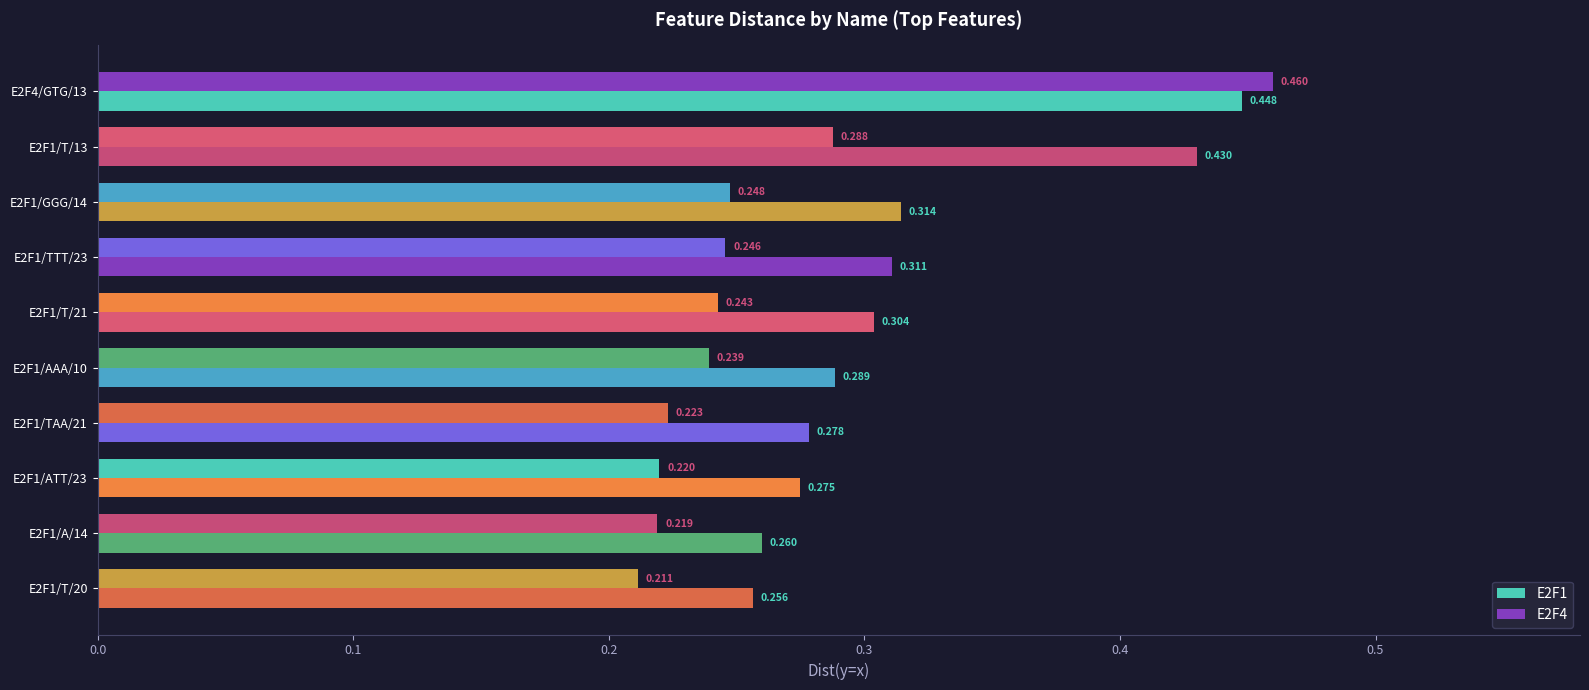

How many distinct data groups are displayed?

2